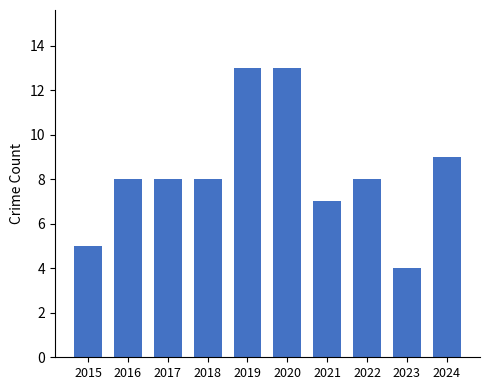

Count the number of categories in the chart.

10